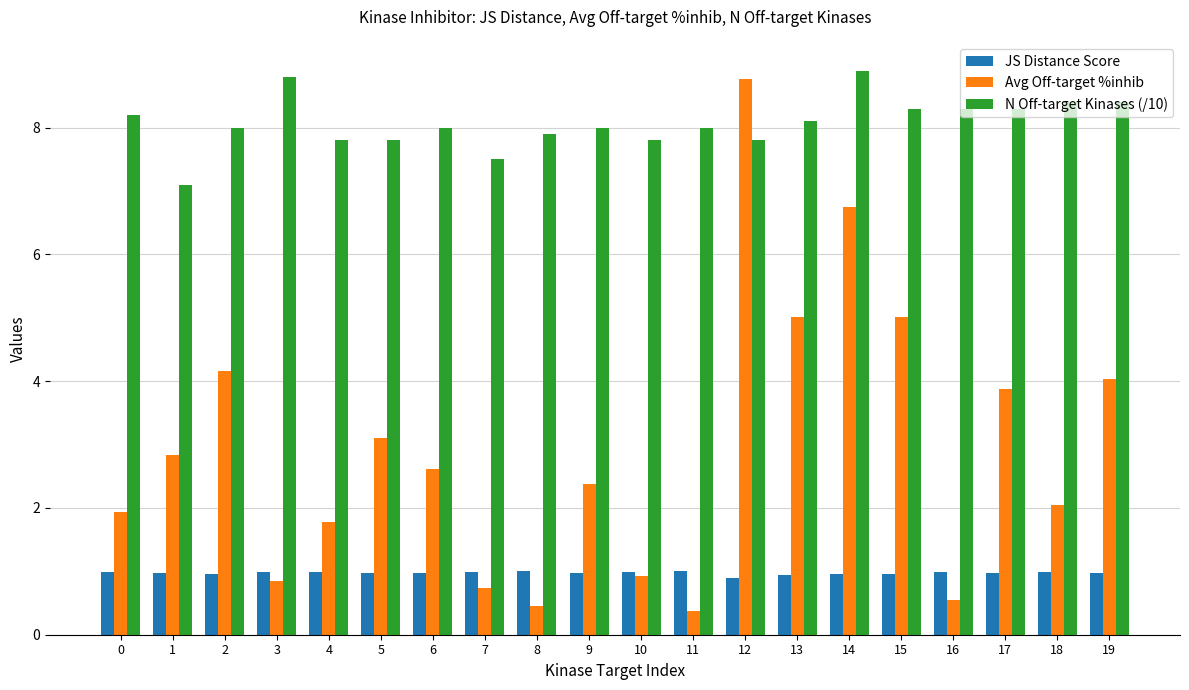

The value of JS Distance Score at 2 is 0.4. True or false?

False